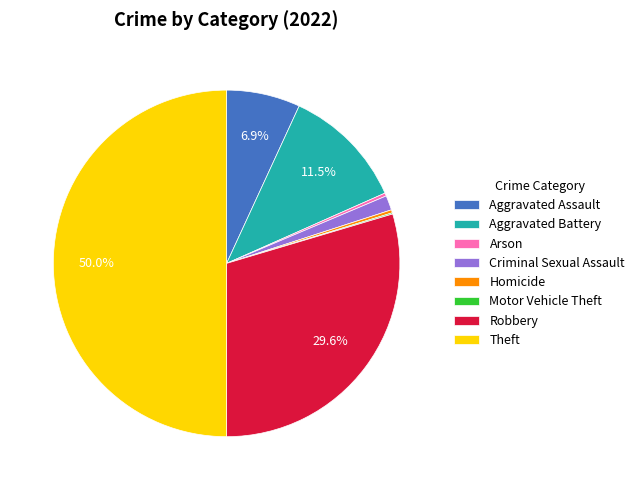

What percentage do Robbery and Aggravated Assault together represent?

36.5%